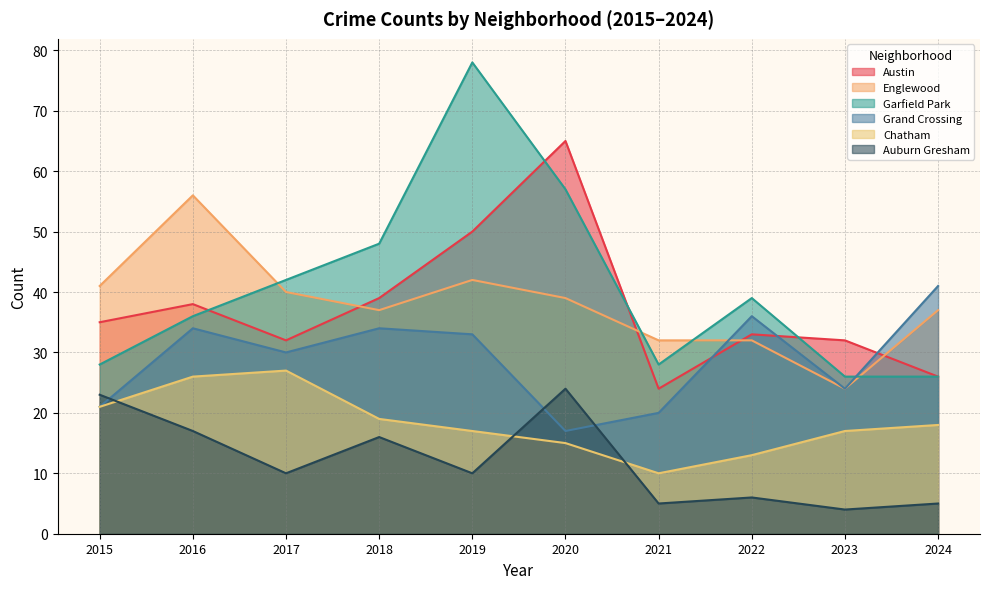

The Auburn Gresham series shows 3 at 2024. True or false?

False